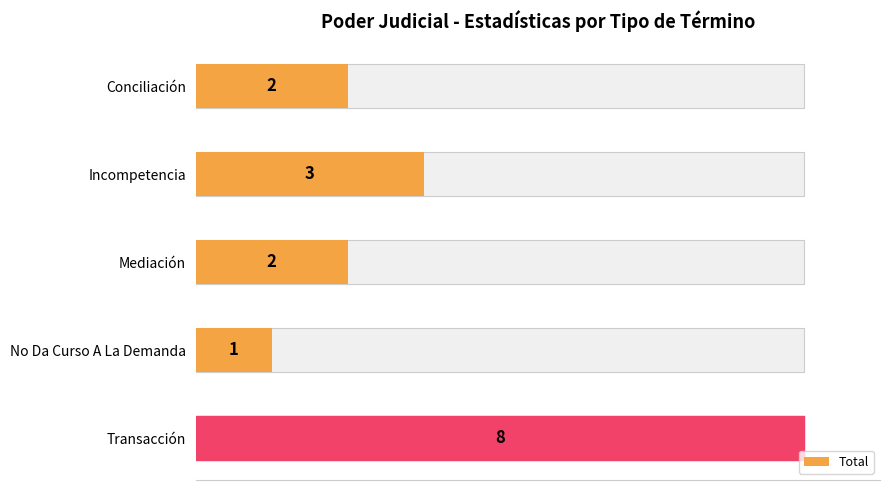

True or false: the data shows 1 at Conciliación.

False